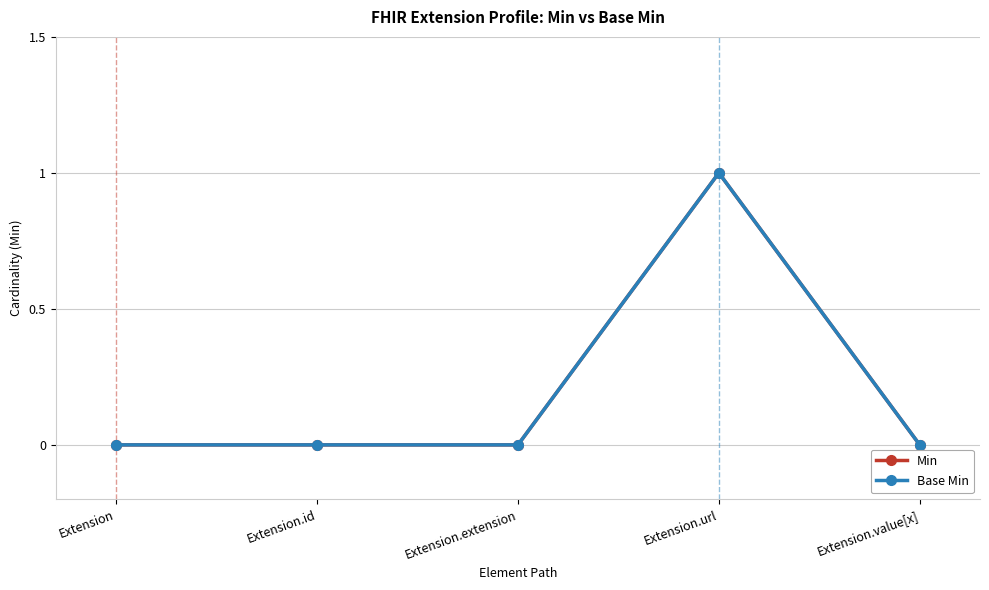

Does the chart have visible grid lines?

Yes